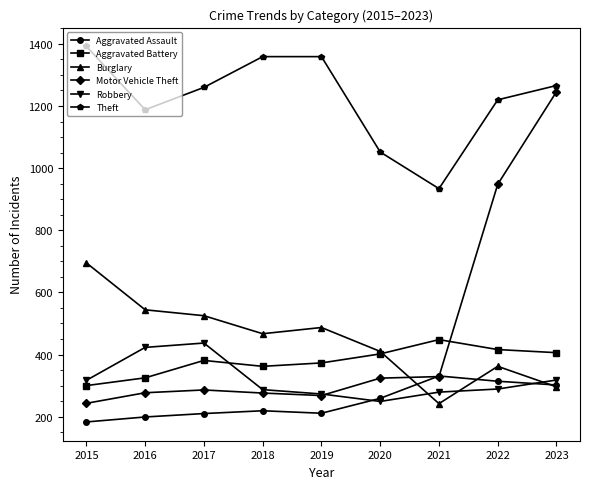

What is the total value across all series at 2019?

2971